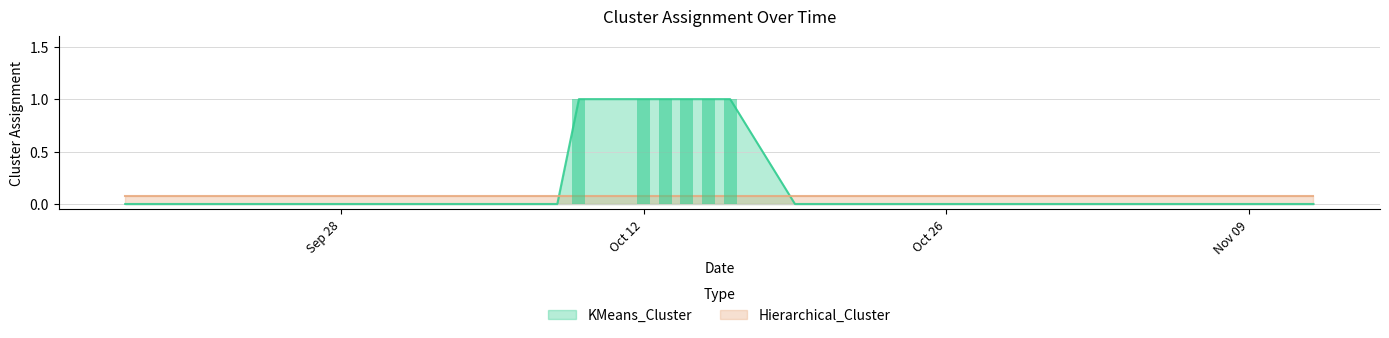

Count the number of values greater than 0.

6